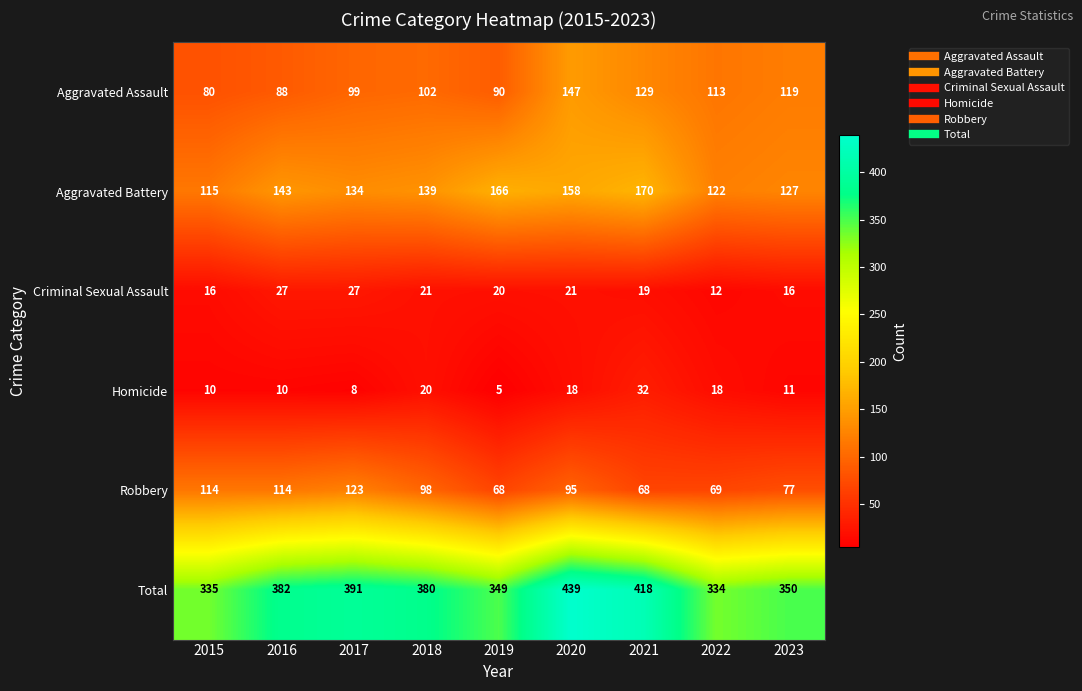

The Homicide series shows 10 at 2015. True or false?

True